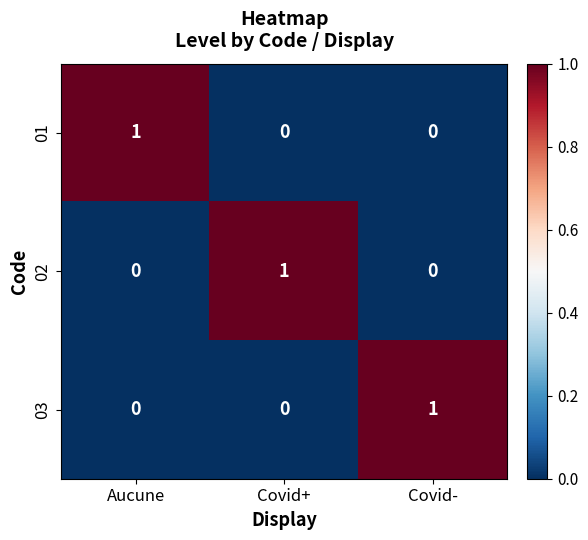

The value of 01 at Aucune is 1. True or false?

True